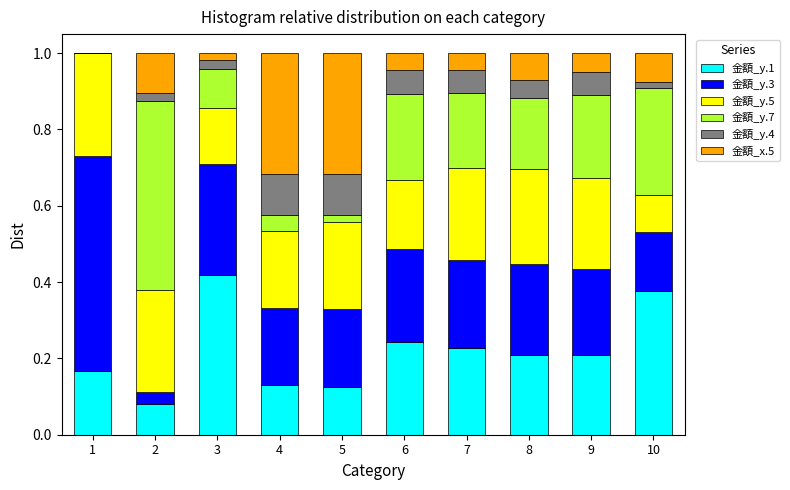

At which label does 金額_y.1 reach its peak?

3